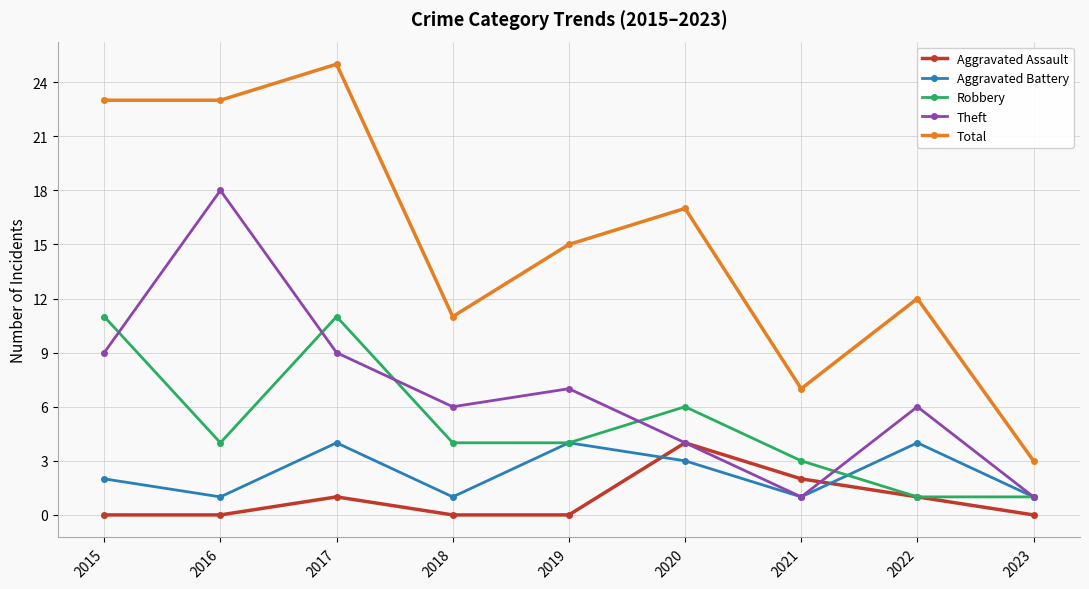

What is the total value across all series at 2015?

45